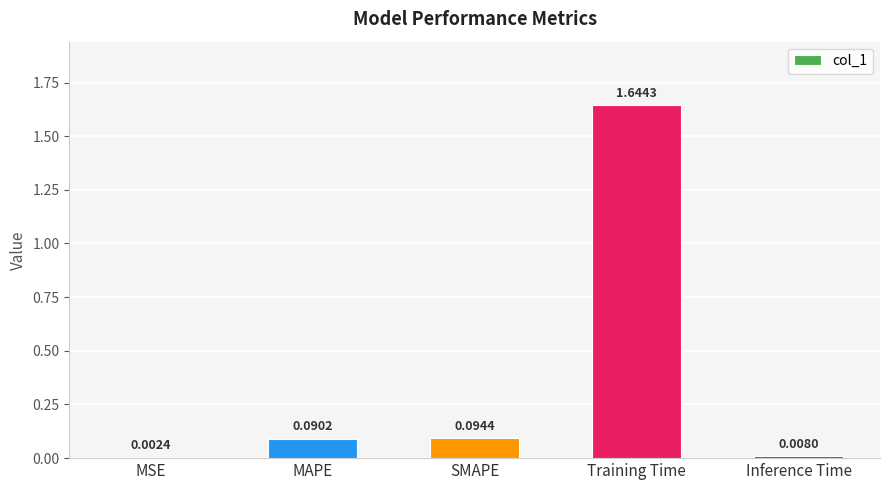

What is the sum of the values at Training Time and MAPE?

1.7